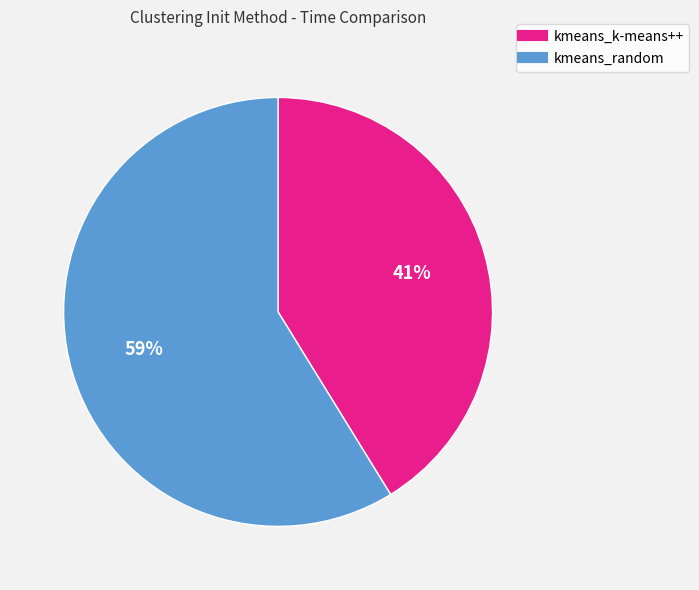

Is the sum of kmeans_k-means++ and kmeans_random greater than half?

Yes